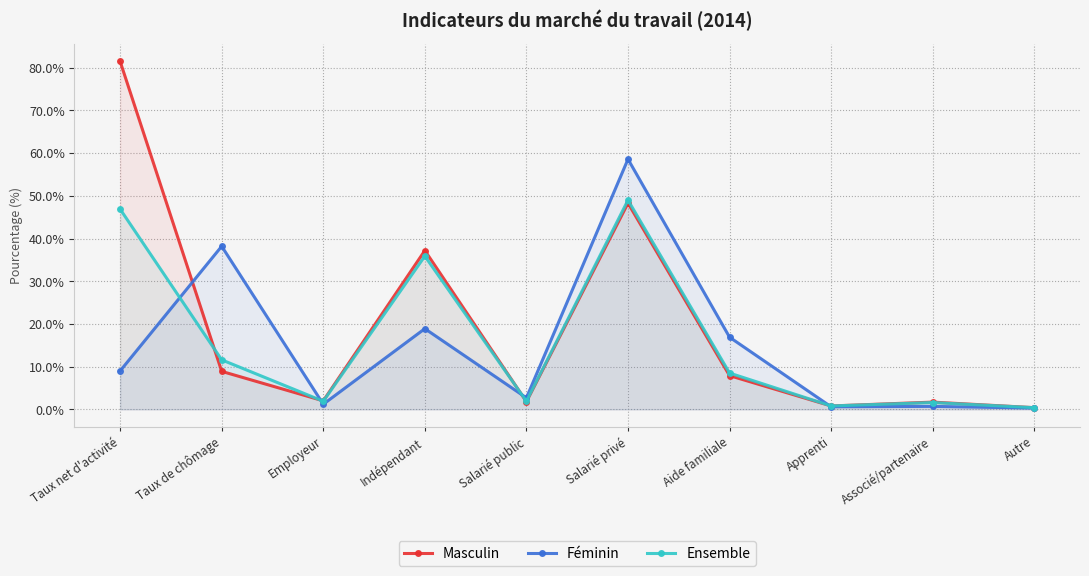

What is the label of the 4th point from the right?

Aide familiale